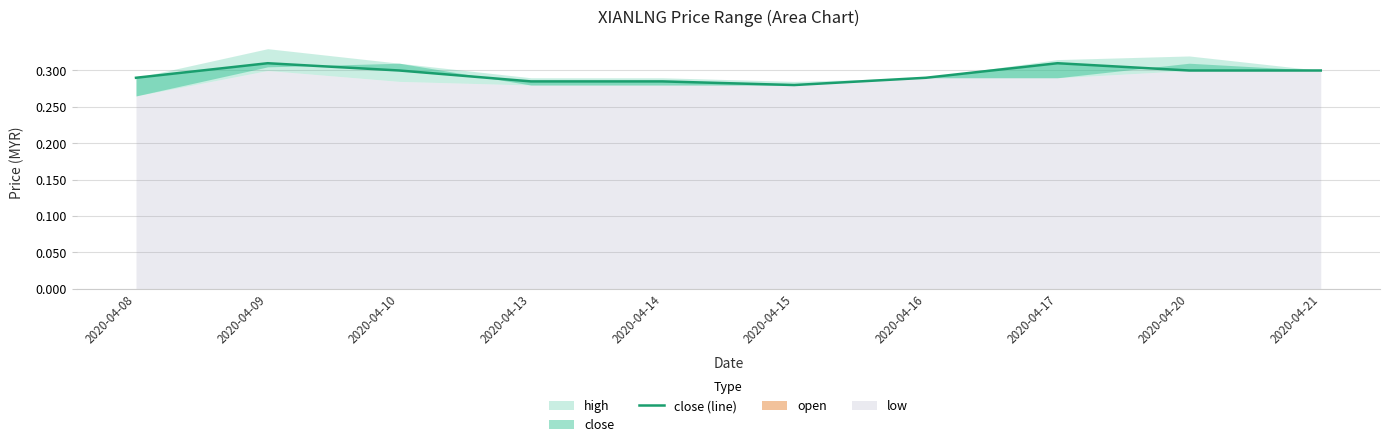

How many lines are shown in the chart?

1